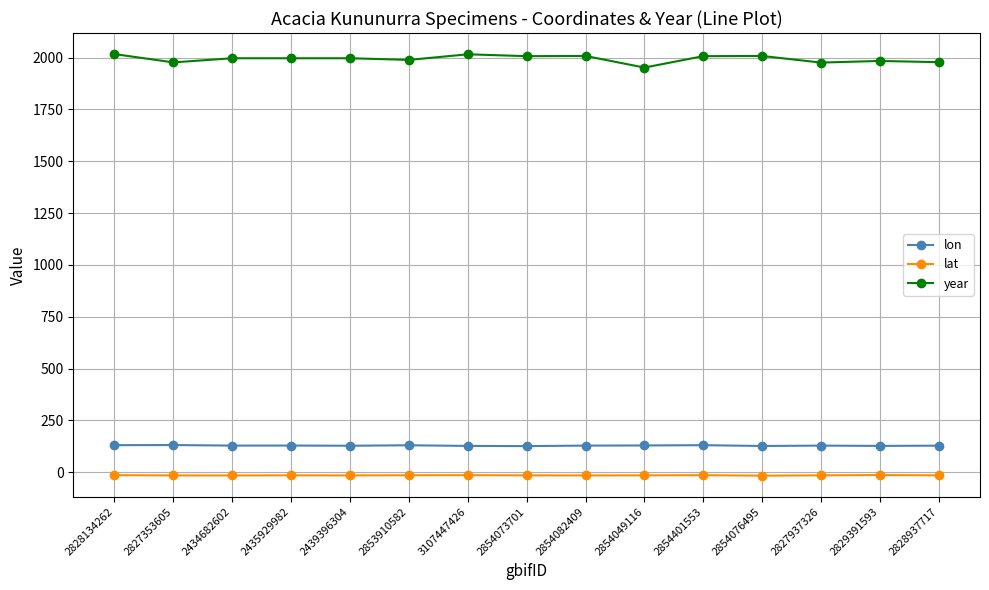

What position from the right is 2827353605?

14